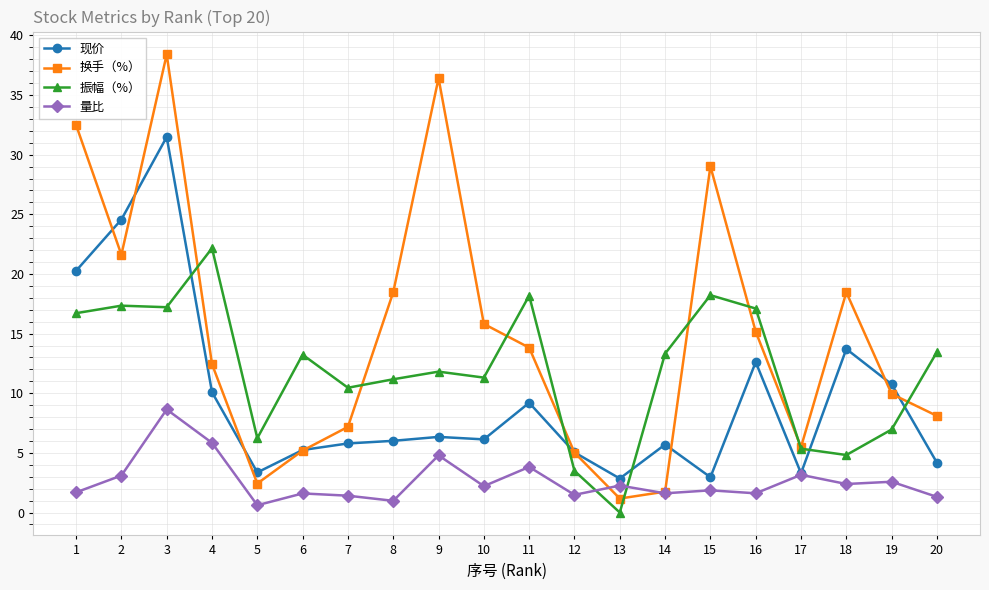

How many lines are shown in the chart?

4